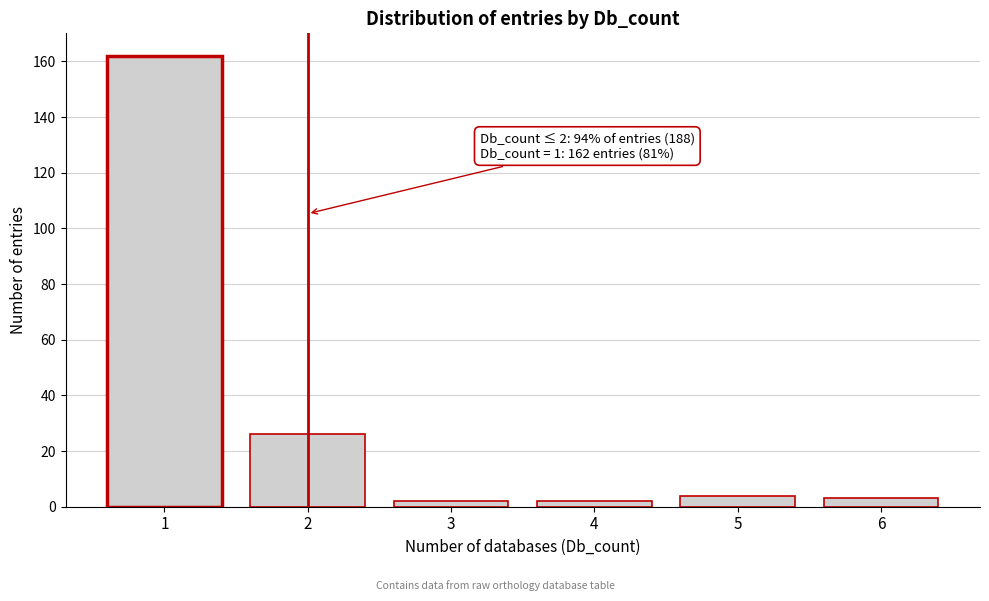

Reading right to left, what are all the values shown in this chart?

6=3	5=4	4=2	3=2	2=26	1=162